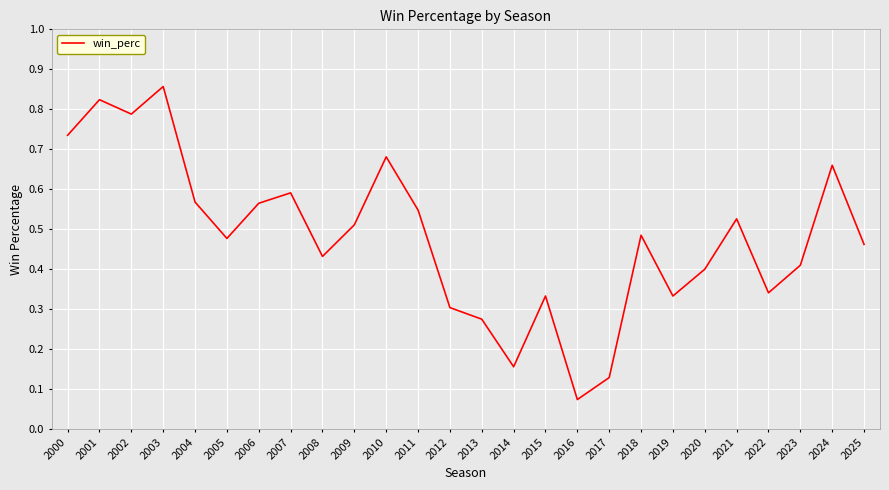

The value at 2012 is 0.3. True or false?

True